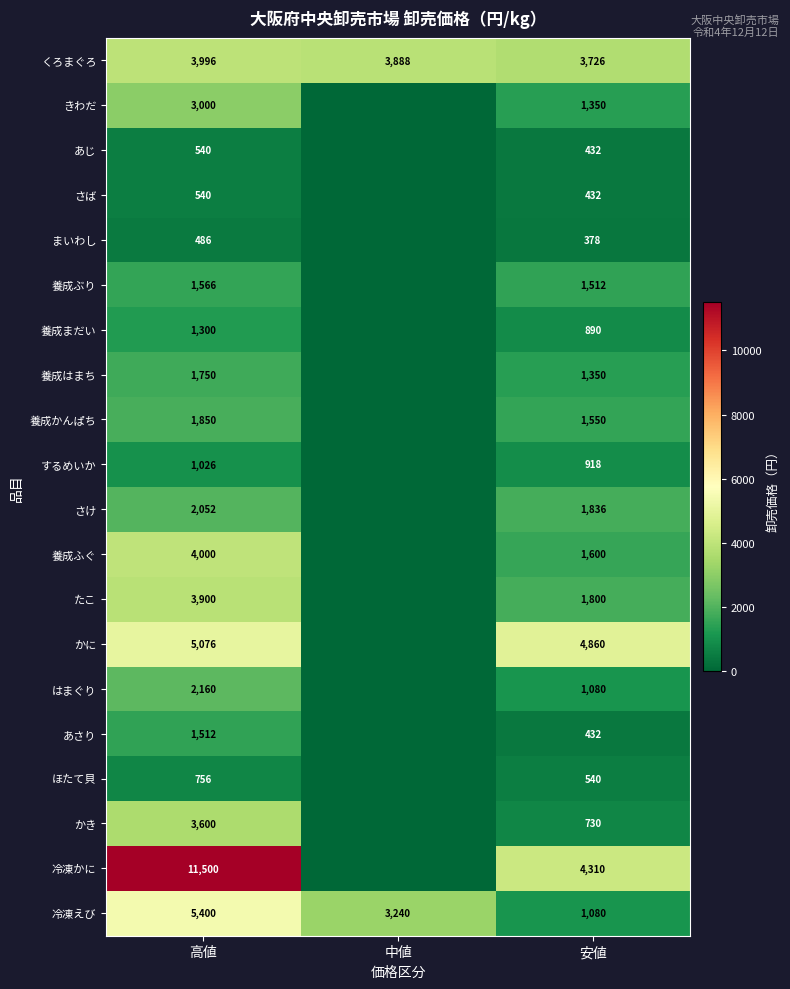

What is the difference between the highest and lowest values at 安値?

4482